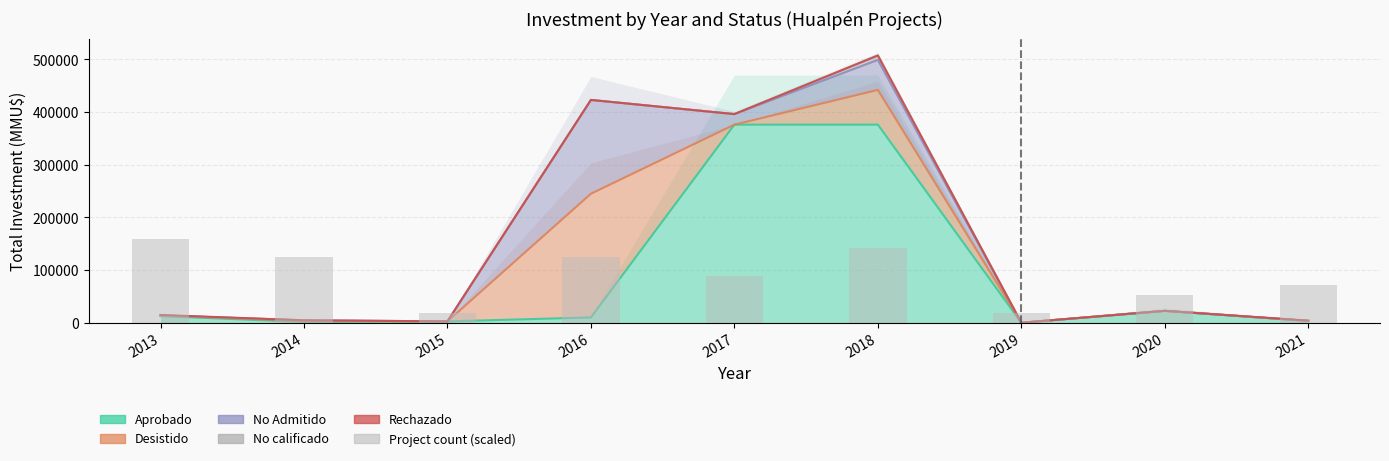

Which has a higher value, 2015 or 2013?

2013